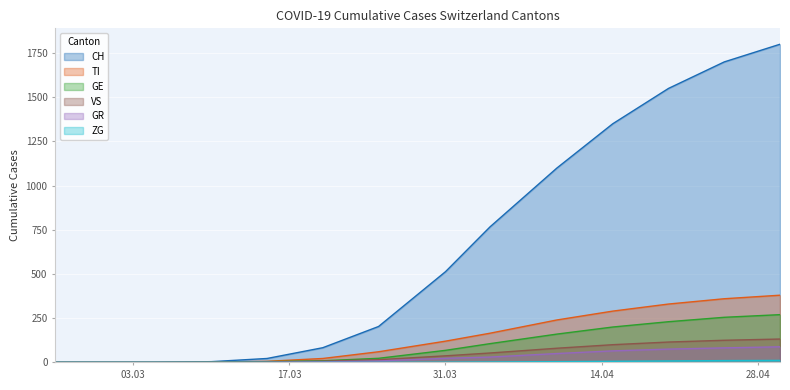

True or false: VS and GR intersect in this chart.

False